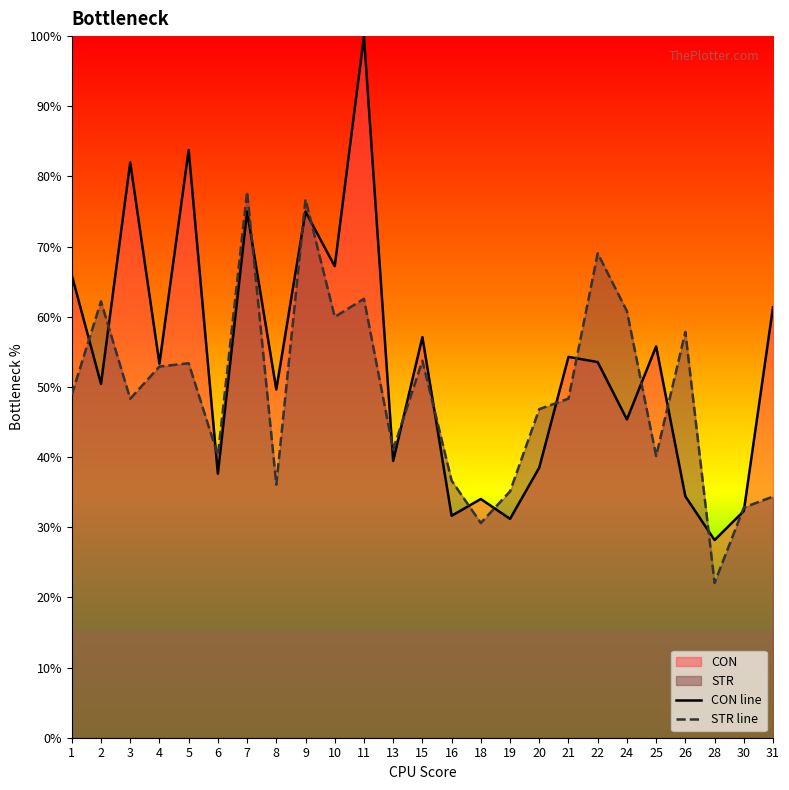

What is the difference between the CON line values at 24 and 7?

29.6